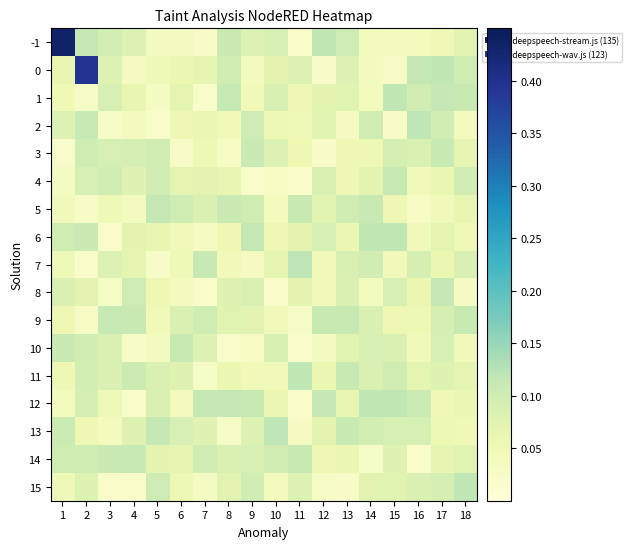

Reading left to right, what are all the values shown in this chart?

-1: 1=0.4	2=0.1	3=0.1	4=0.1	5=0.0	6=0.0	7=0.0	8=0.1	9=0.1	10=0.1	11=0.0	12=0.1	13=0.1	14=0.0	15=0.0	16=0.0	17=0.1	18=0.1
0: 1=0.1	2=0.4	3=0.1	4=0.0	5=0.0	6=0.1	7=0.1	8=0.1	9=0.0	10=0.1	11=0.1	12=0.0	13=0.1	14=0.0	15=0.0	16=0.1	17=0.1	18=0.1
1: 1=0.1	2=0.0	3=0.1	4=0.1	5=0.0	6=0.1	7=0.0	8=0.1	9=0.0	10=0.1	11=0.1	12=0.1	13=0.1	14=0.0	15=0.1	16=0.1	17=0.1	18=0.1
2: 1=0.1	2=0.1	3=0.0	4=0.0	5=0.0	6=0.1	7=0.1	8=0.0	9=0.1	10=0.1	11=0.0	12=0.1	13=0.0	14=0.1	15=0.0	16=0.1	17=0.1	18=0.0
3: 1=0.0	2=0.1	3=0.1	4=0.1	5=0.1	6=0.0	7=0.1	8=0.0	9=0.1	10=0.1	11=0.1	12=0.0	13=0.1	14=0.1	15=0.1	16=0.1	17=0.1	18=0.1
4: 1=0.0	2=0.1	3=0.1	4=0.1	5=0.1	6=0.1	7=0.1	8=0.1	9=0.0	10=0.0	11=0.0	12=0.1	13=0.1	14=0.1	15=0.1	16=0.0	17=0.1	18=0.1
5: 1=0.0	2=0.0	3=0.0	4=0.0	5=0.1	6=0.1	7=0.1	8=0.1	9=0.1	10=0.0	11=0.1	12=0.1	13=0.1	14=0.1	15=0.1	16=0.0	17=0.0	18=0.1
6: 1=0.1	2=0.1	3=0.0	4=0.1	5=0.1	6=0.0	7=0.0	8=0.1	9=0.1	10=0.1	11=0.1	12=0.1	13=0.1	14=0.1	15=0.1	16=0.0	17=0.1	18=0.1
7: 1=0.0	2=0.0	3=0.1	4=0.1	5=0.0	6=0.0	7=0.1	8=0.0	9=0.0	10=0.1	11=0.1	12=0.0	13=0.1	14=0.1	15=0.0	16=0.1	17=0.1	18=0.1
8: 1=0.1	2=0.1	3=0.0	4=0.1	5=0.1	6=0.0	7=0.0	8=0.1	9=0.1	10=0.0	11=0.1	12=0.0	13=0.1	14=0.0	15=0.1	16=0.1	17=0.1	18=0.0
9: 1=0.1	2=0.0	3=0.1	4=0.1	5=0.0	6=0.1	7=0.1	8=0.1	9=0.1	10=0.0	11=0.0	12=0.1	13=0.1	14=0.1	15=0.1	16=0.1	17=0.1	18=0.1
10: 1=0.1	2=0.1	3=0.1	4=0.0	5=0.0	6=0.1	7=0.1	8=0.0	9=0.0	10=0.1	11=0.0	12=0.0	13=0.1	14=0.1	15=0.1	16=0.0	17=0.1	18=0.0
11: 1=0.1	2=0.1	3=0.1	4=0.1	5=0.1	6=0.1	7=0.0	8=0.1	9=0.0	10=0.0	11=0.1	12=0.1	13=0.1	14=0.1	15=0.1	16=0.1	17=0.1	18=0.1
12: 1=0.0	2=0.1	3=0.0	4=0.0	5=0.1	6=0.0	7=0.1	8=0.1	9=0.1	10=0.1	11=0.0	12=0.1	13=0.1	14=0.1	15=0.1	16=0.1	17=0.0	18=0.1
13: 1=0.1	2=0.1	3=0.0	4=0.1	5=0.1	6=0.1	7=0.1	8=0.0	9=0.1	10=0.1	11=0.0	12=0.1	13=0.1	14=0.1	15=0.1	16=0.1	17=0.1	18=0.0
14: 1=0.1	2=0.1	3=0.1	4=0.1	5=0.1	6=0.1	7=0.1	8=0.1	9=0.1	10=0.1	11=0.1	12=0.1	13=0.1	14=0.0	15=0.1	16=0.0	17=0.1	18=0.1
15: 1=0.0	2=0.1	3=0.0	4=0.0	5=0.1	6=0.1	7=0.0	8=0.1	9=0.1	10=0.0	11=0.1	12=0.0	13=0.0	14=0.1	15=0.1	16=0.1	17=0.1	18=0.1